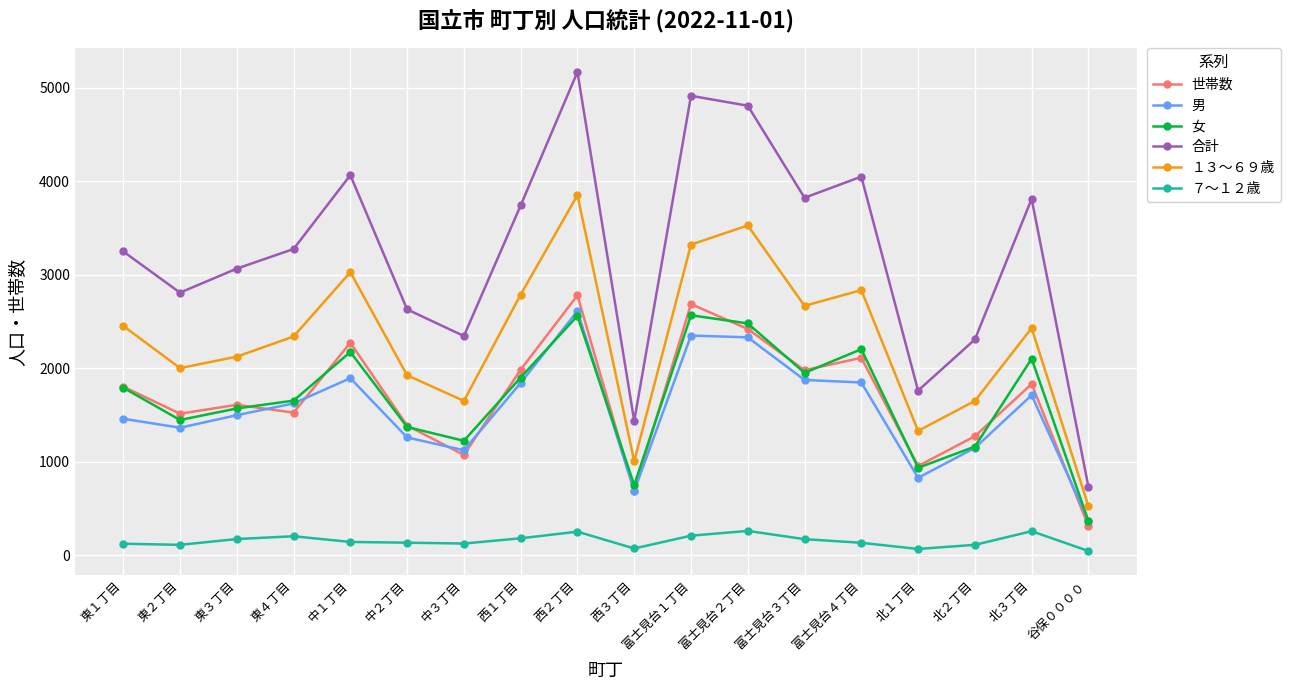

Where is the first local minimum for 合計?

東２丁目